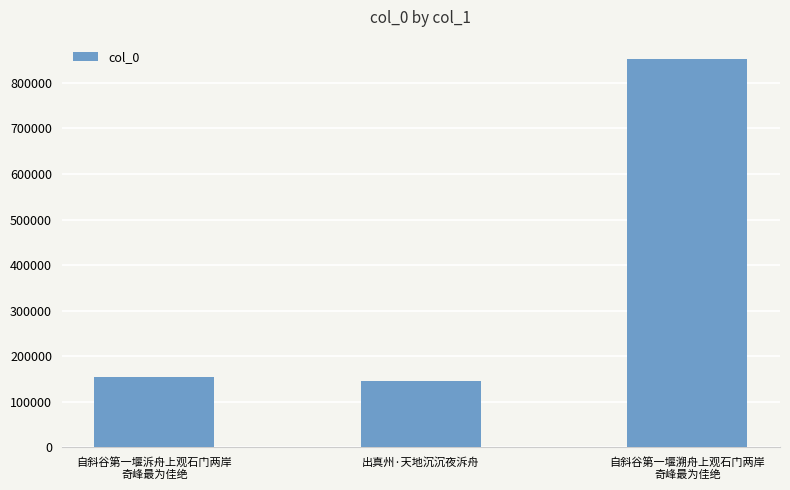

How many bars are there in total?

3